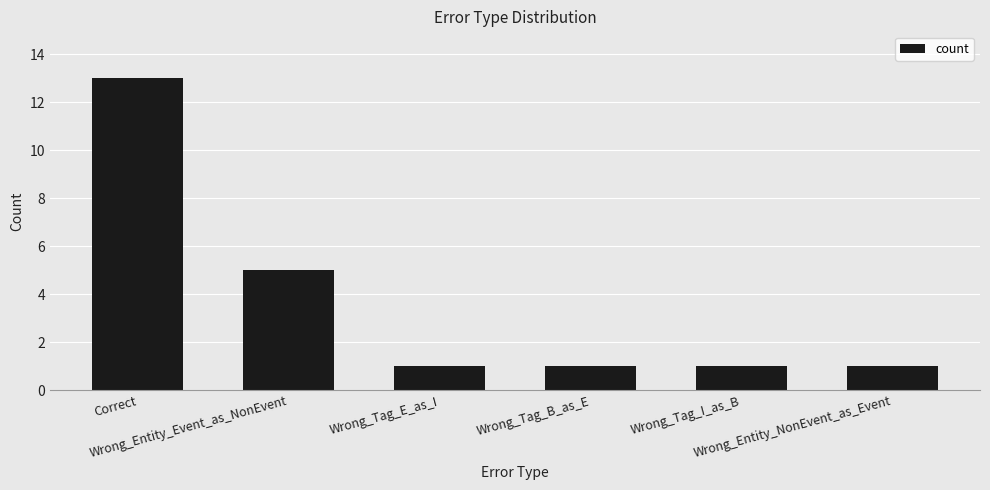

What is the sum of the values at Correct and Wrong_Entity_Event_as_NonEvent?

18